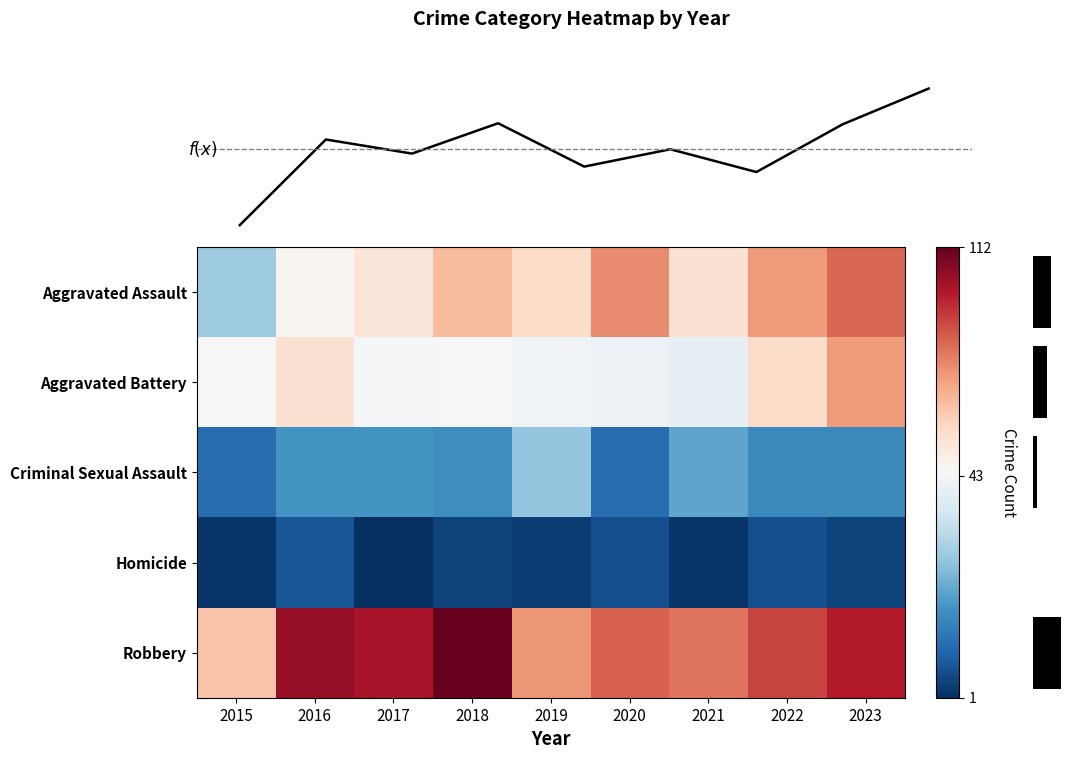

What is the smallest value displayed?

1